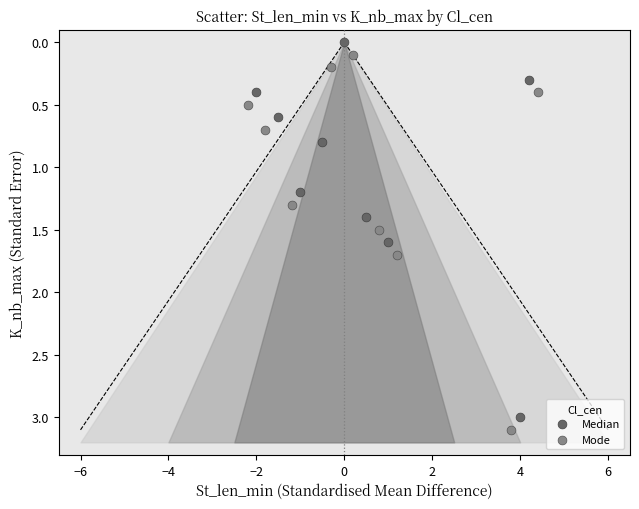

Which series contains the highest Y value?

Mode